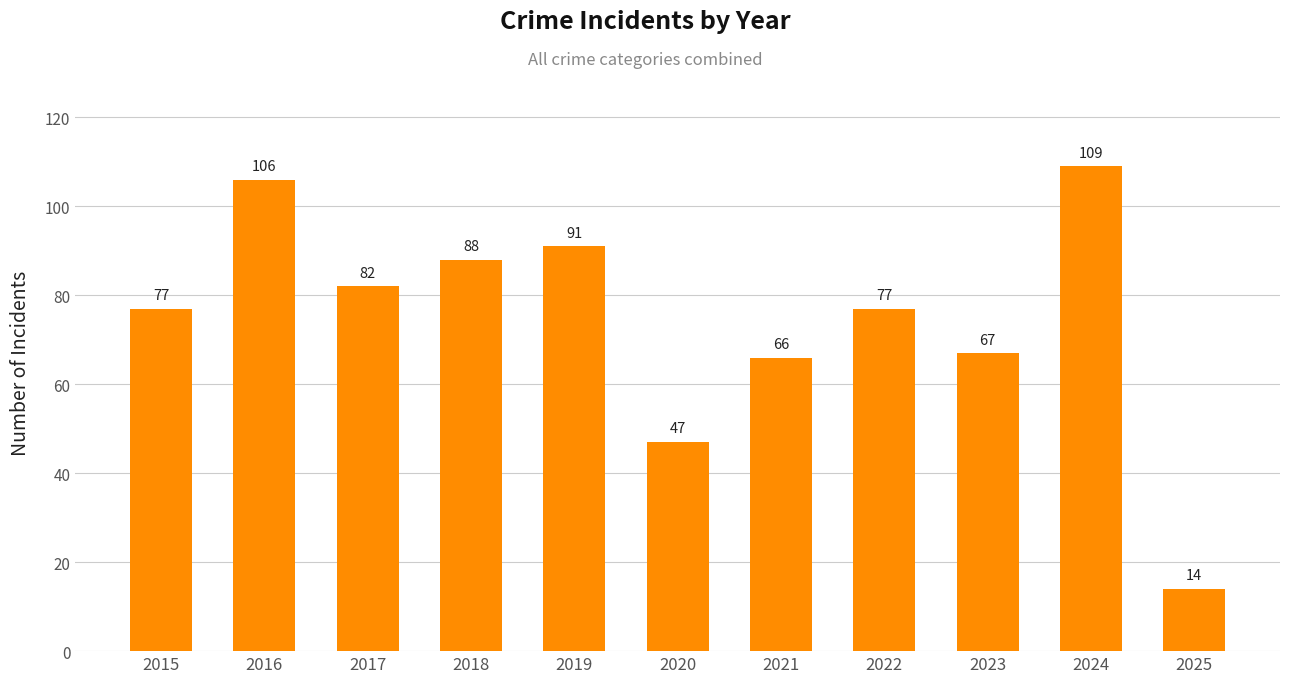

What is the value of the 1st bar from the left?

77